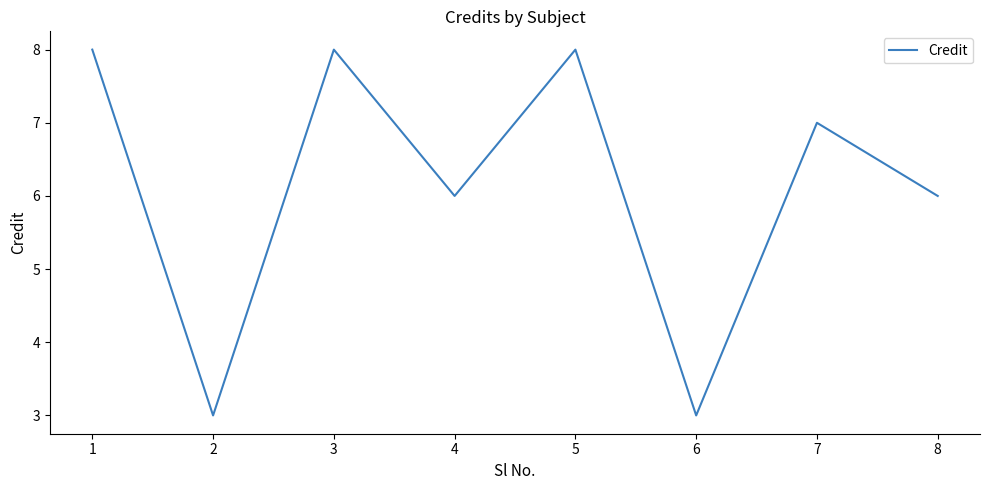

The value at 2 is 1. True or false?

False